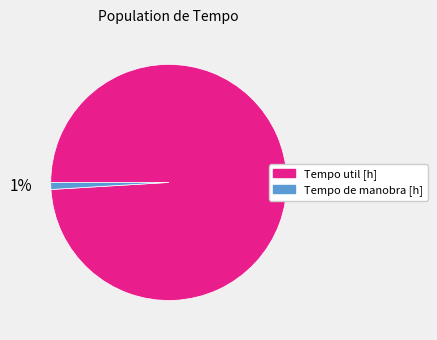

Is there any slice that represents more than half of the pie?

Yes